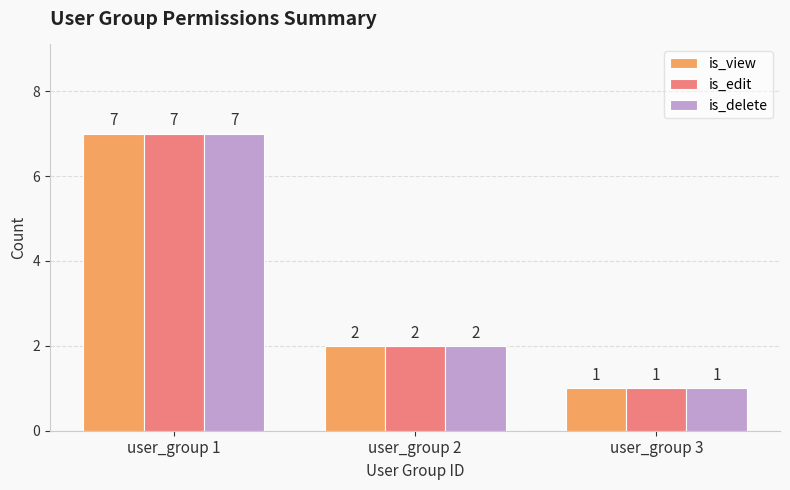

What is the sum of all is_view values?

10